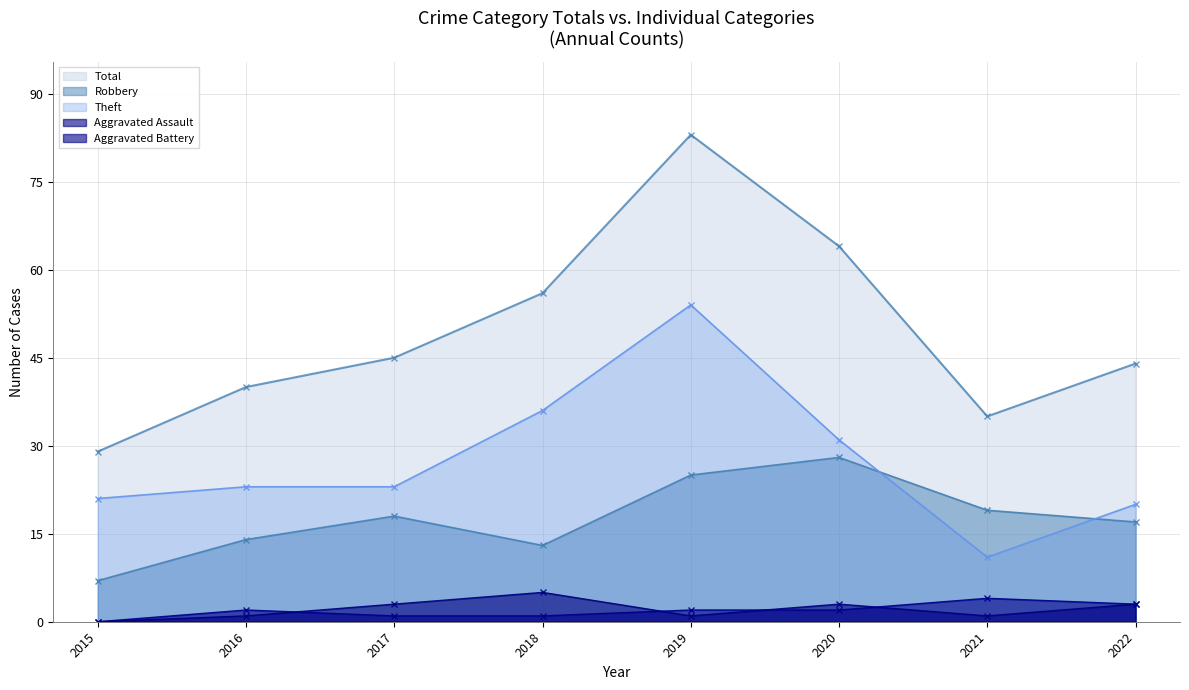

The value of Aggravated Assault at 2022 is 4. True or false?

False